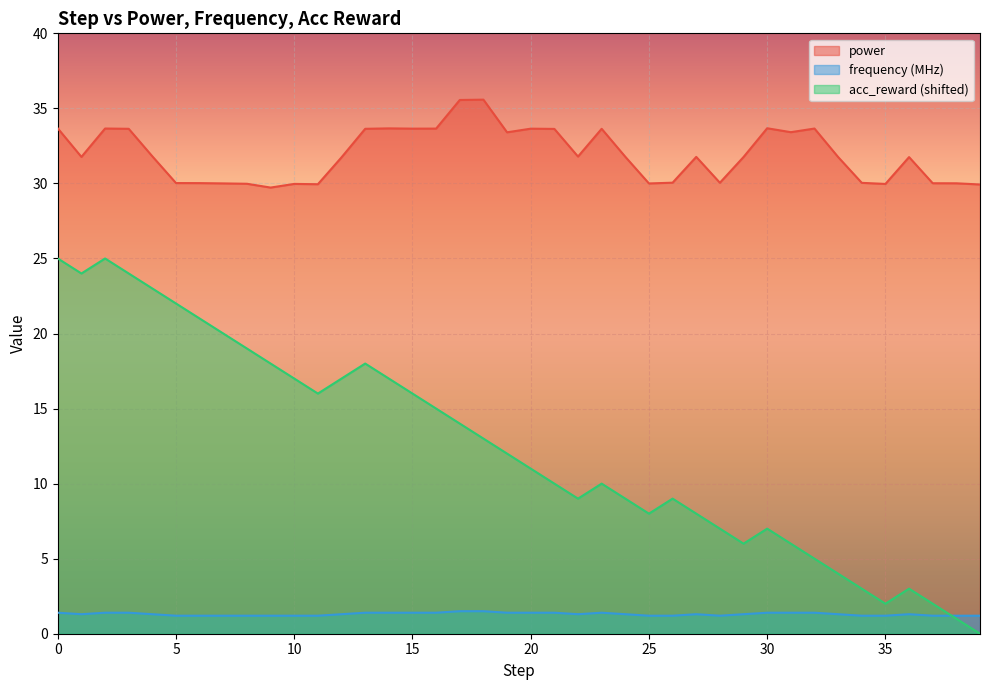

How many interior local valleys does the power series have?

10